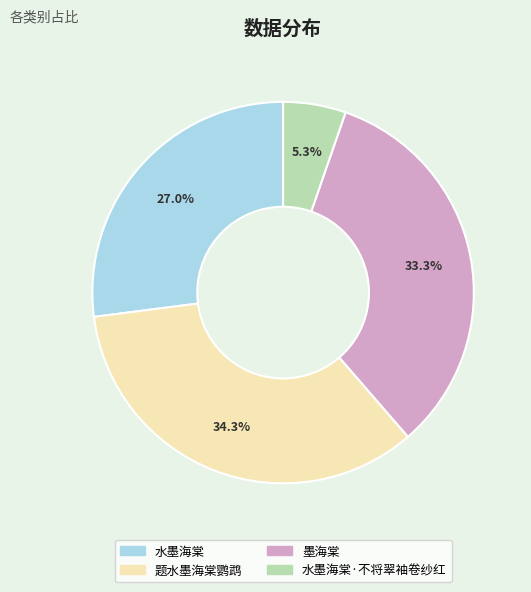

Is there any slice that represents more than half of the pie?

No